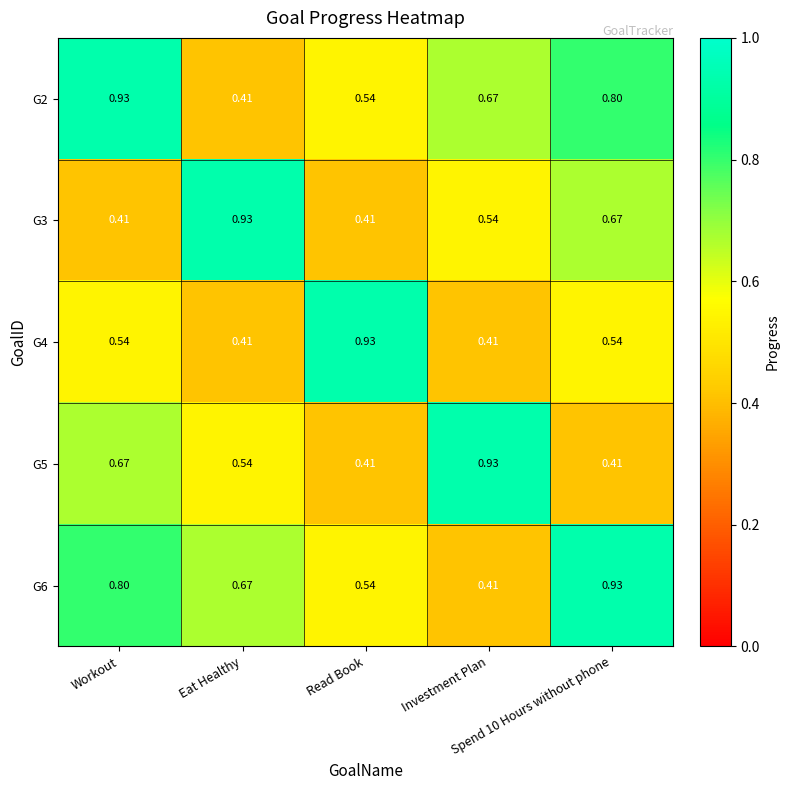

How many distinct data groups are displayed?

5